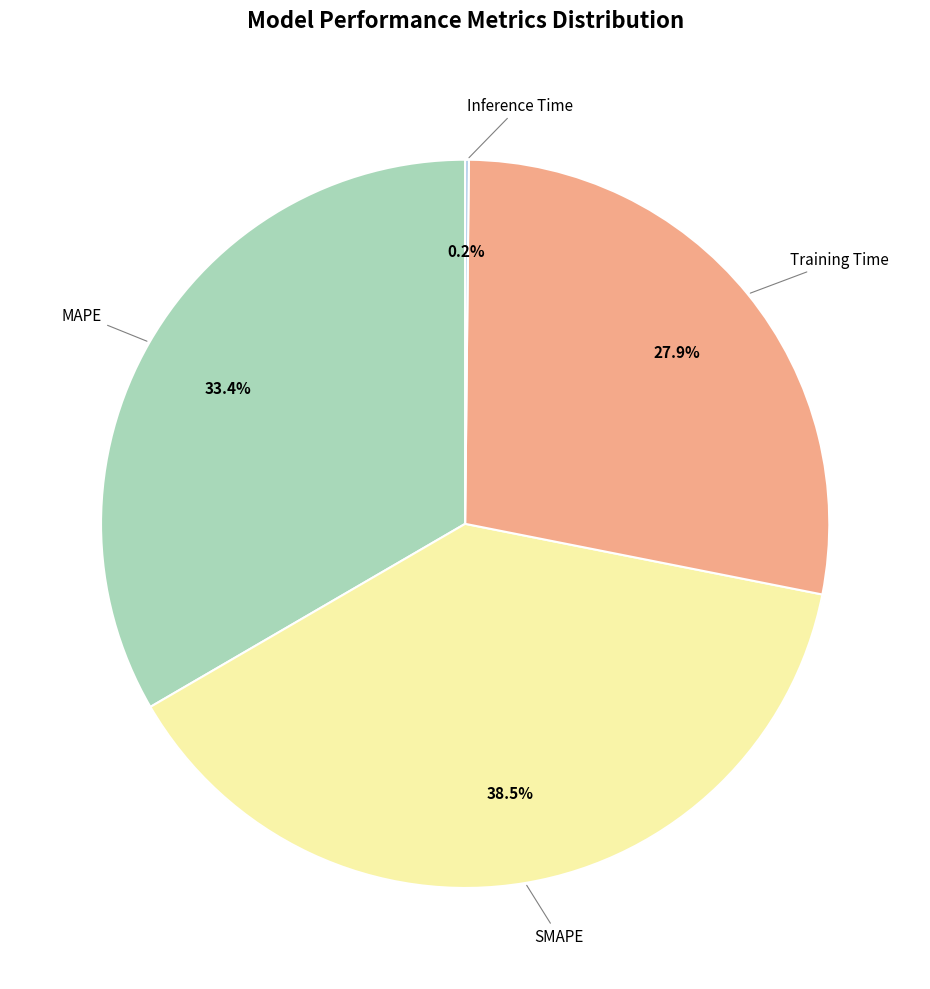

Is there a majority slice in this chart?

No